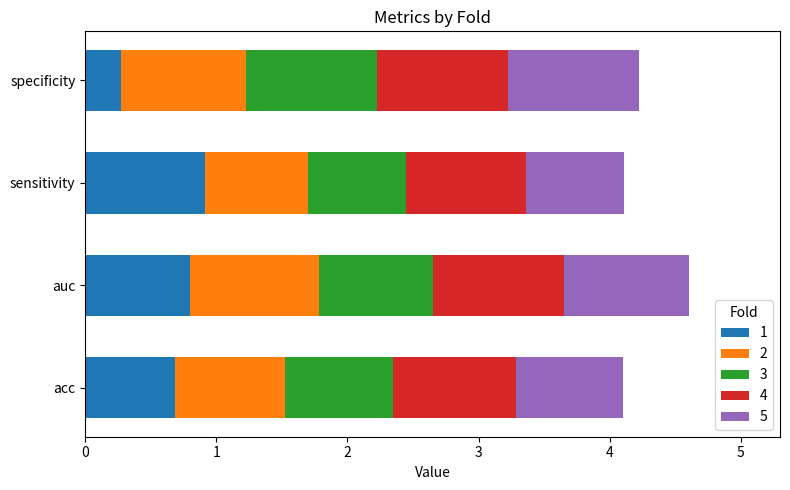

What is the total value across all series at auc?

4.6